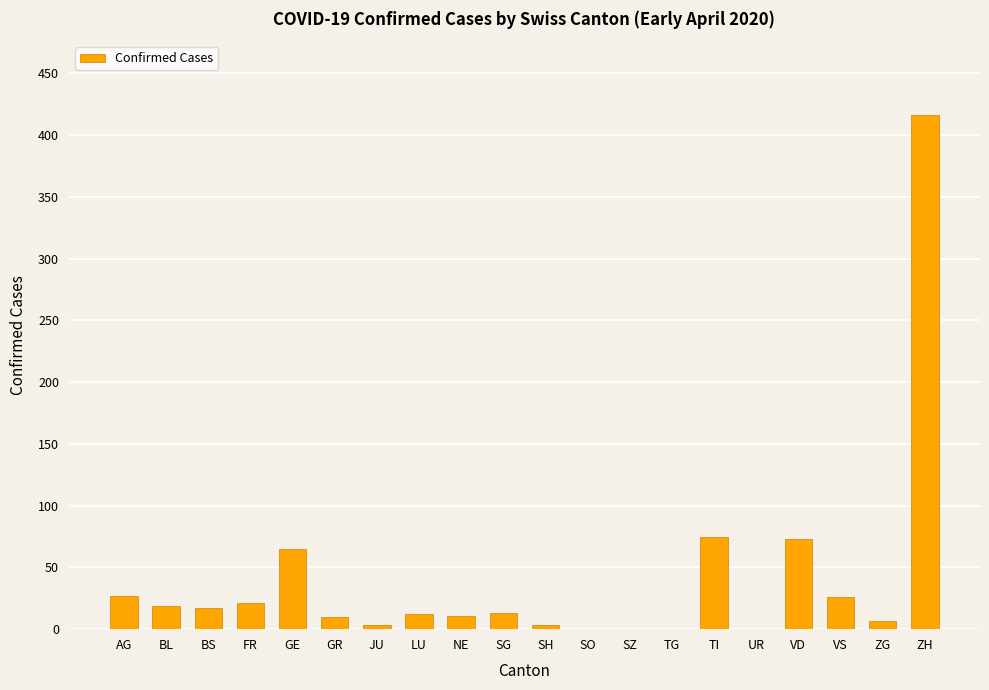

The chart shows a value of 12 at LU. True or false?

True